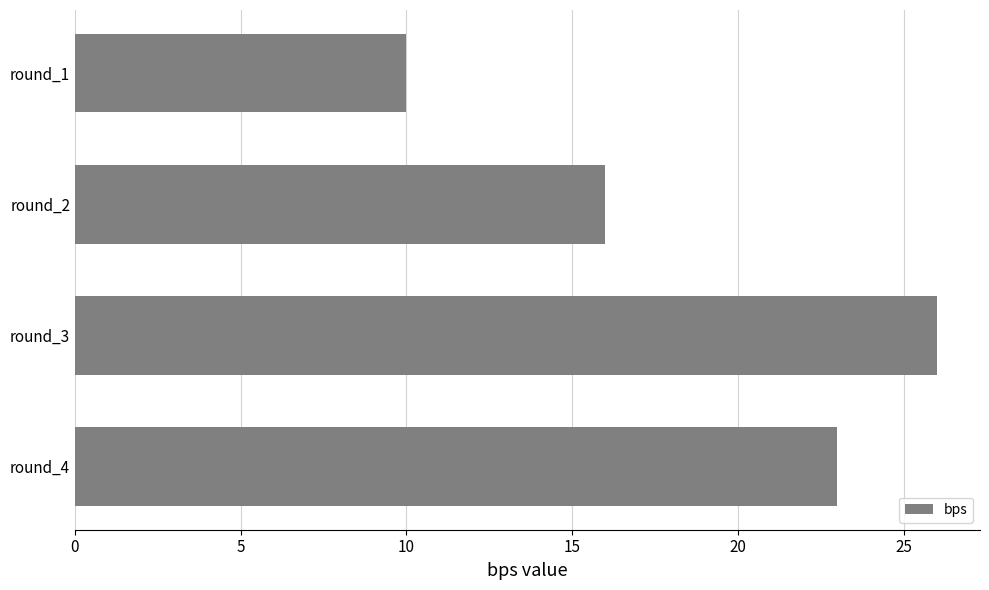

What is the smallest value displayed?

10